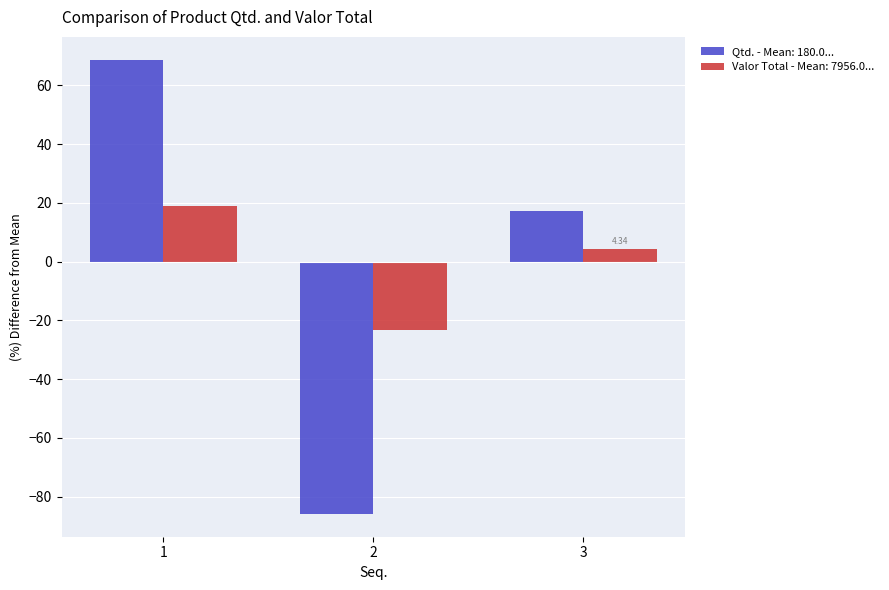

How many values in Qtd. - Mean: 180.0... are below zero?

1